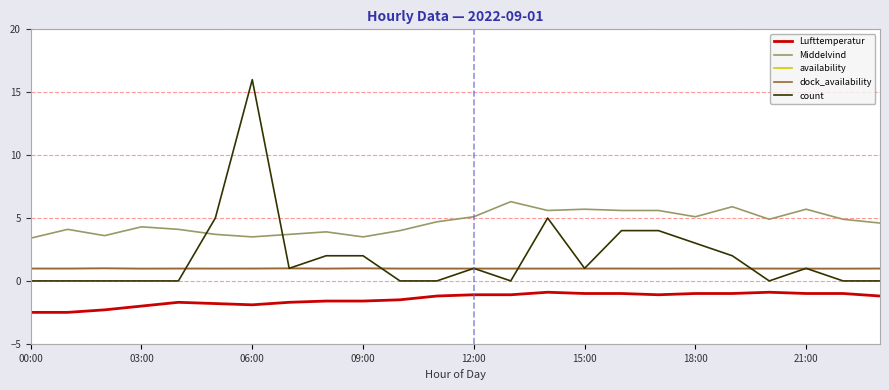

True or false: Middelvind and dock_availability cross at least once.

False